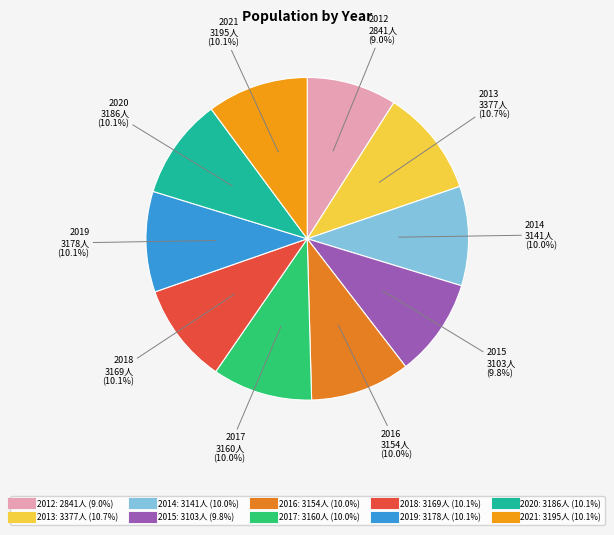

Count the number of slices in the pie.

10